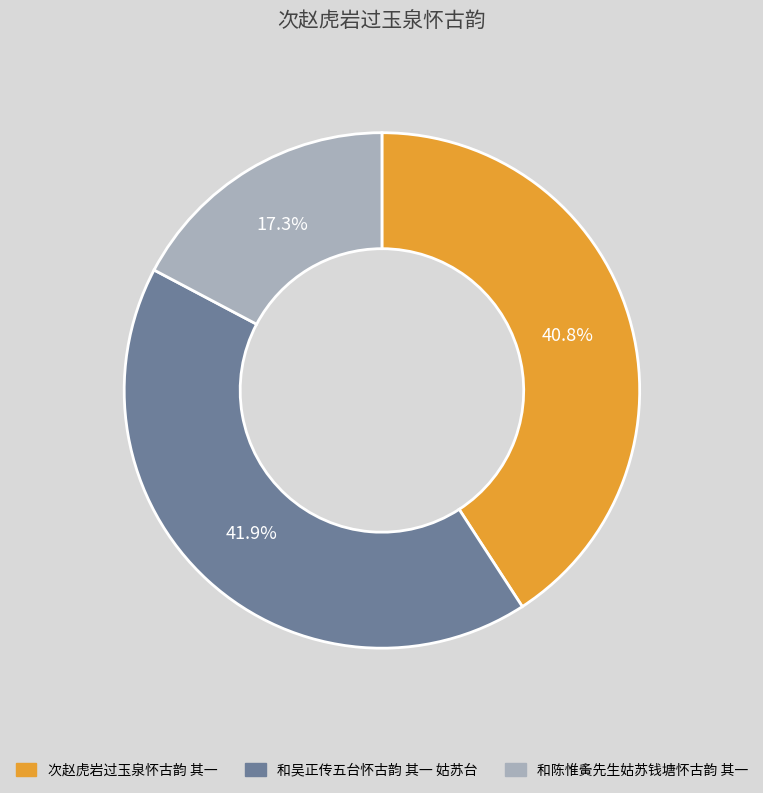

How much of the chart is everything except 和吴正传五台怀古韵 其一 姑苏台?

58.1%